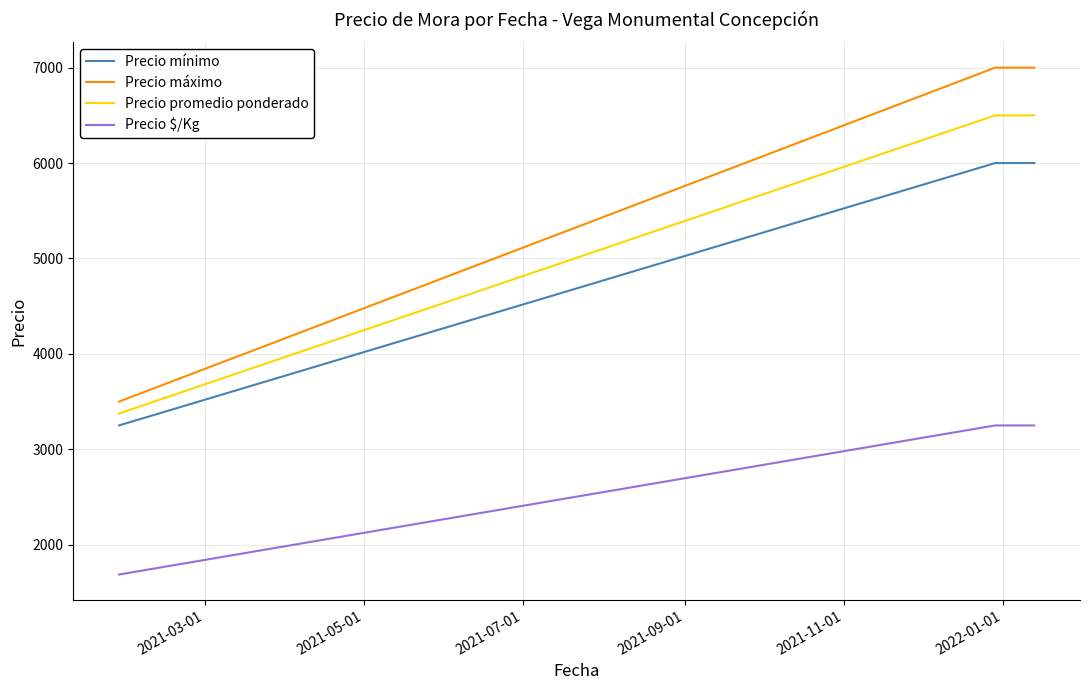

Which series has the largest total across all categories?

Precio máximo